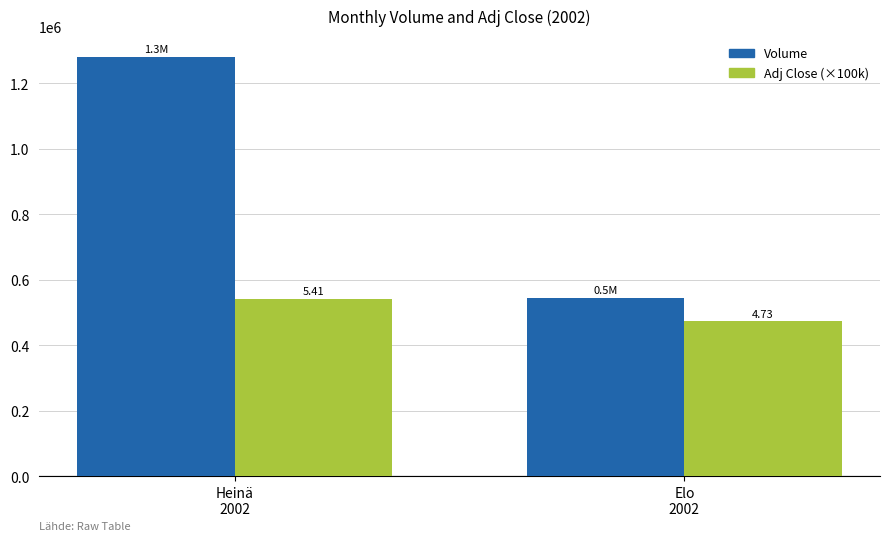

What is the value of the Volume bar at the 2nd from the left?

544682.0